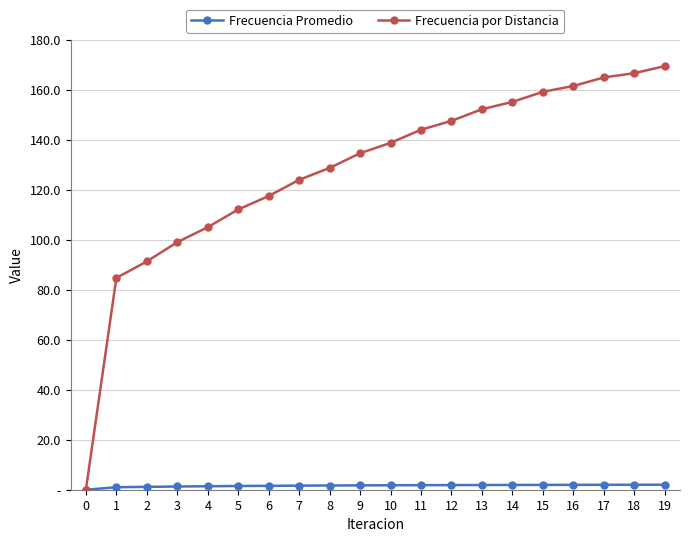

What are all the series names shown in the legend?

Frecuencia Promedio, Frecuencia por Distancia